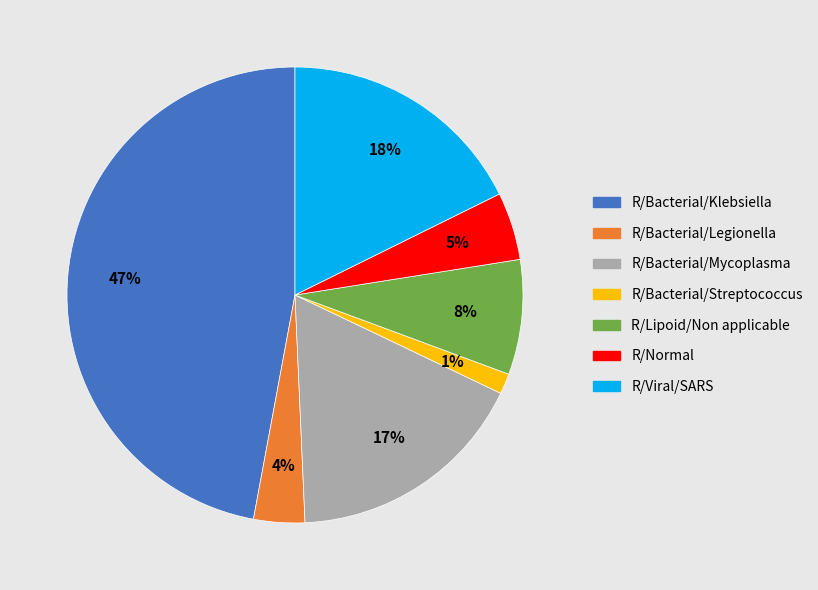

Does any single category account for the majority?

No